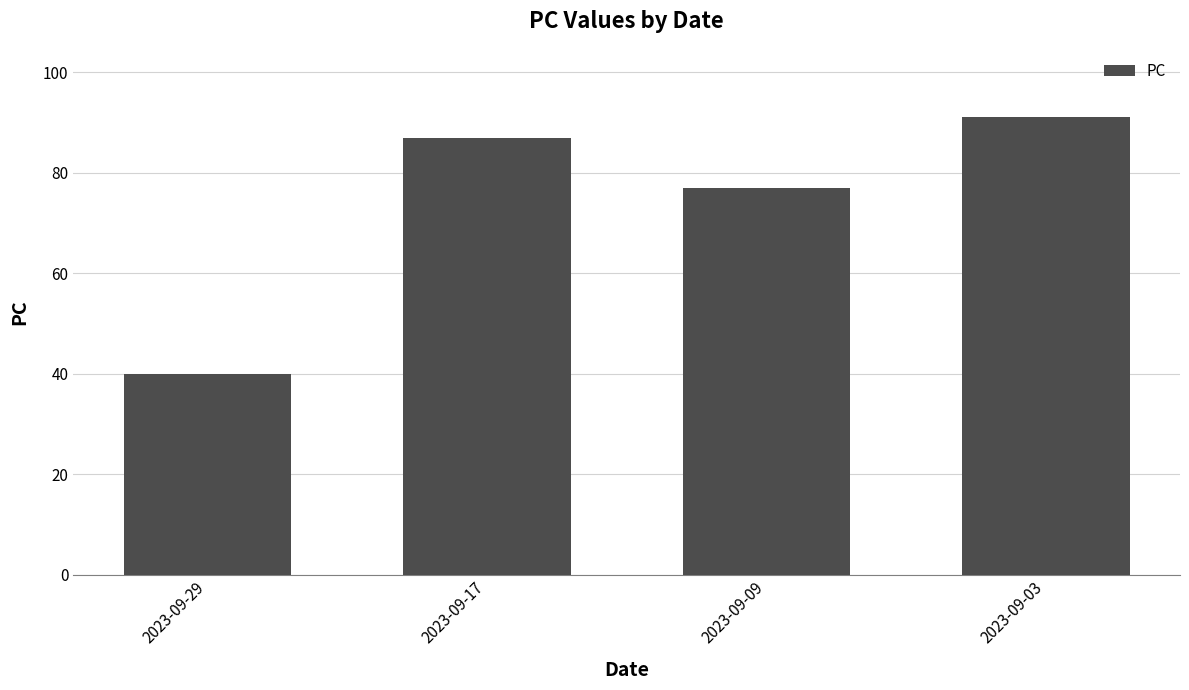

What is the ratio of the value at 2023-09-03 to the value at 2023-09-17?

1.0